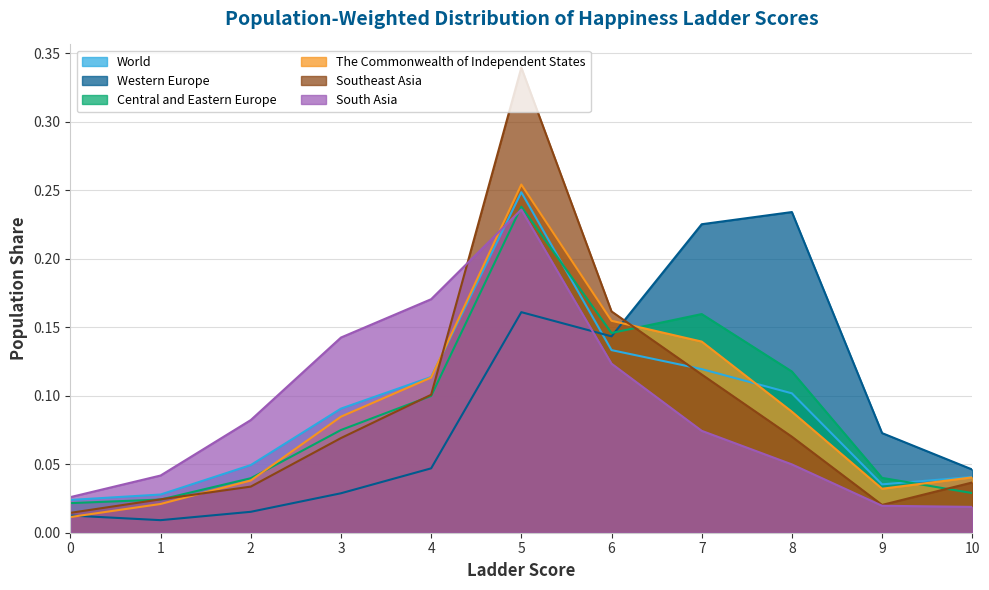

Is the value of World at 4 greater than the value of Southeast Asia at 1?

Yes